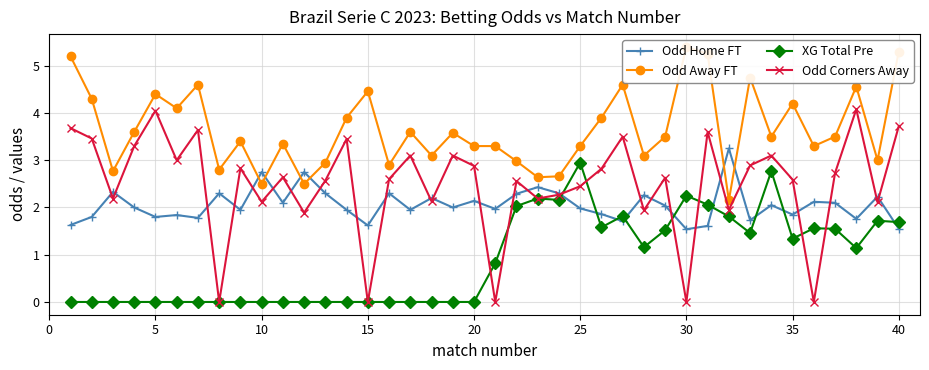

Does the chart have visible grid lines?

Yes